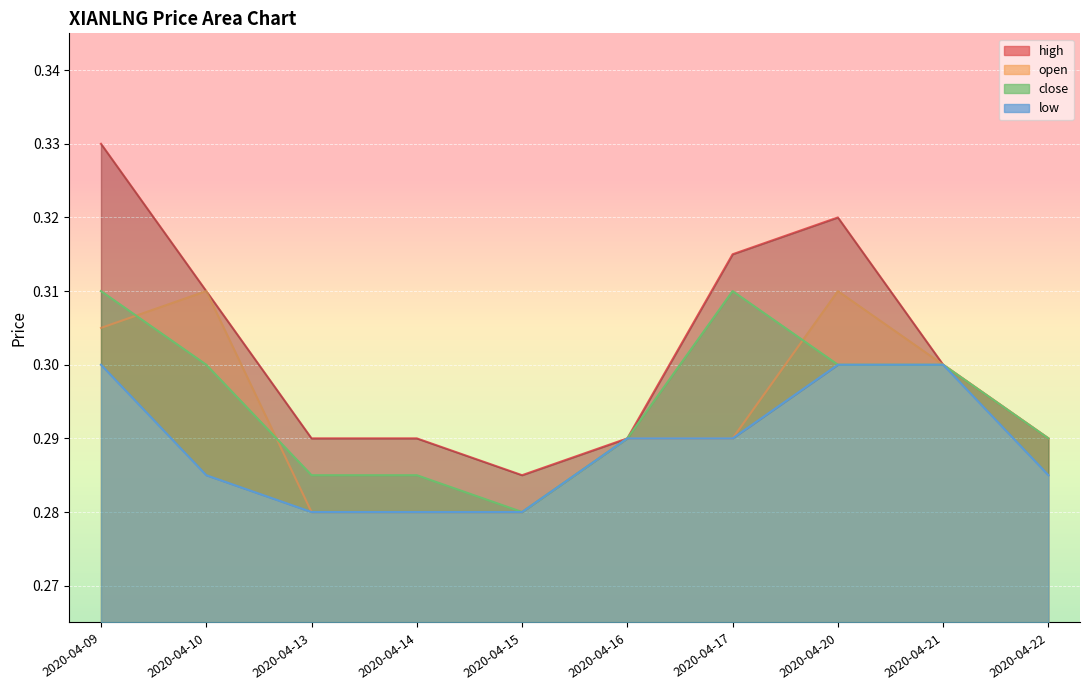

What is the value of the low point at the 7th from the left?

0.3